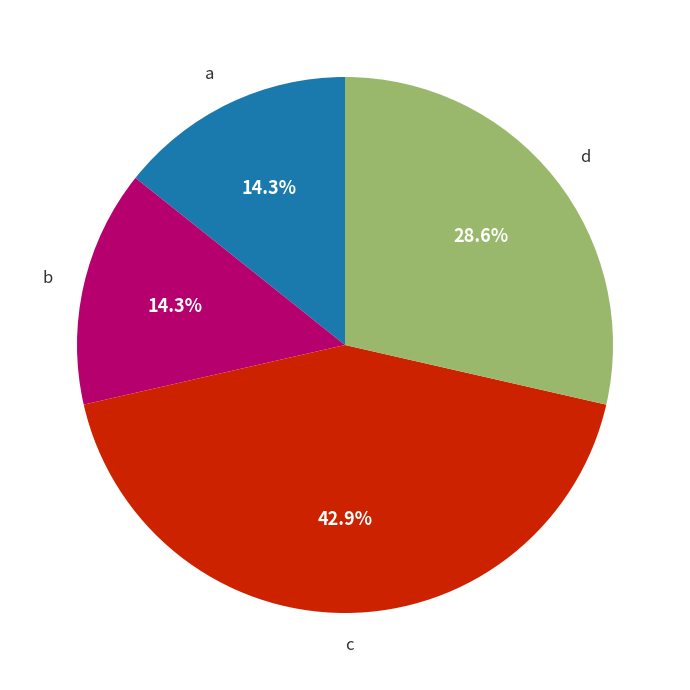

What percentage is NOT represented by b?

85.7%